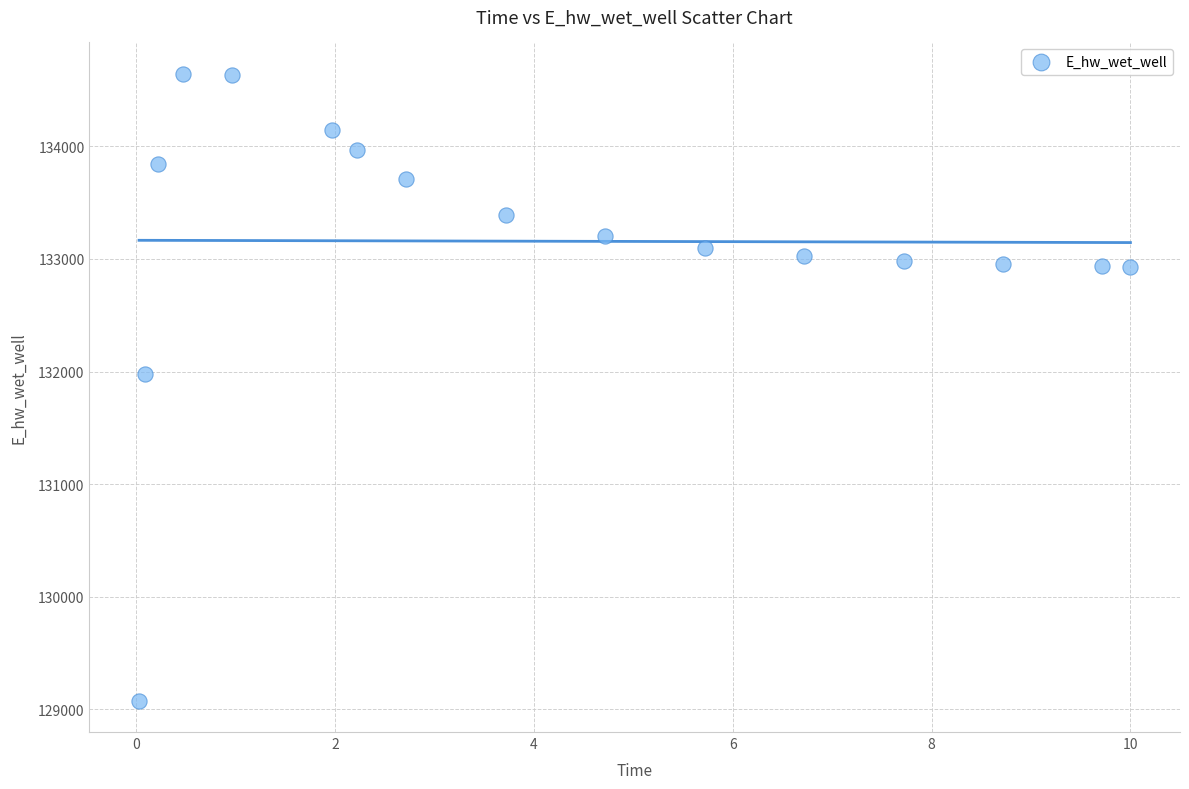

What Y value in the scatter plot is closest to 131860?

131981.4